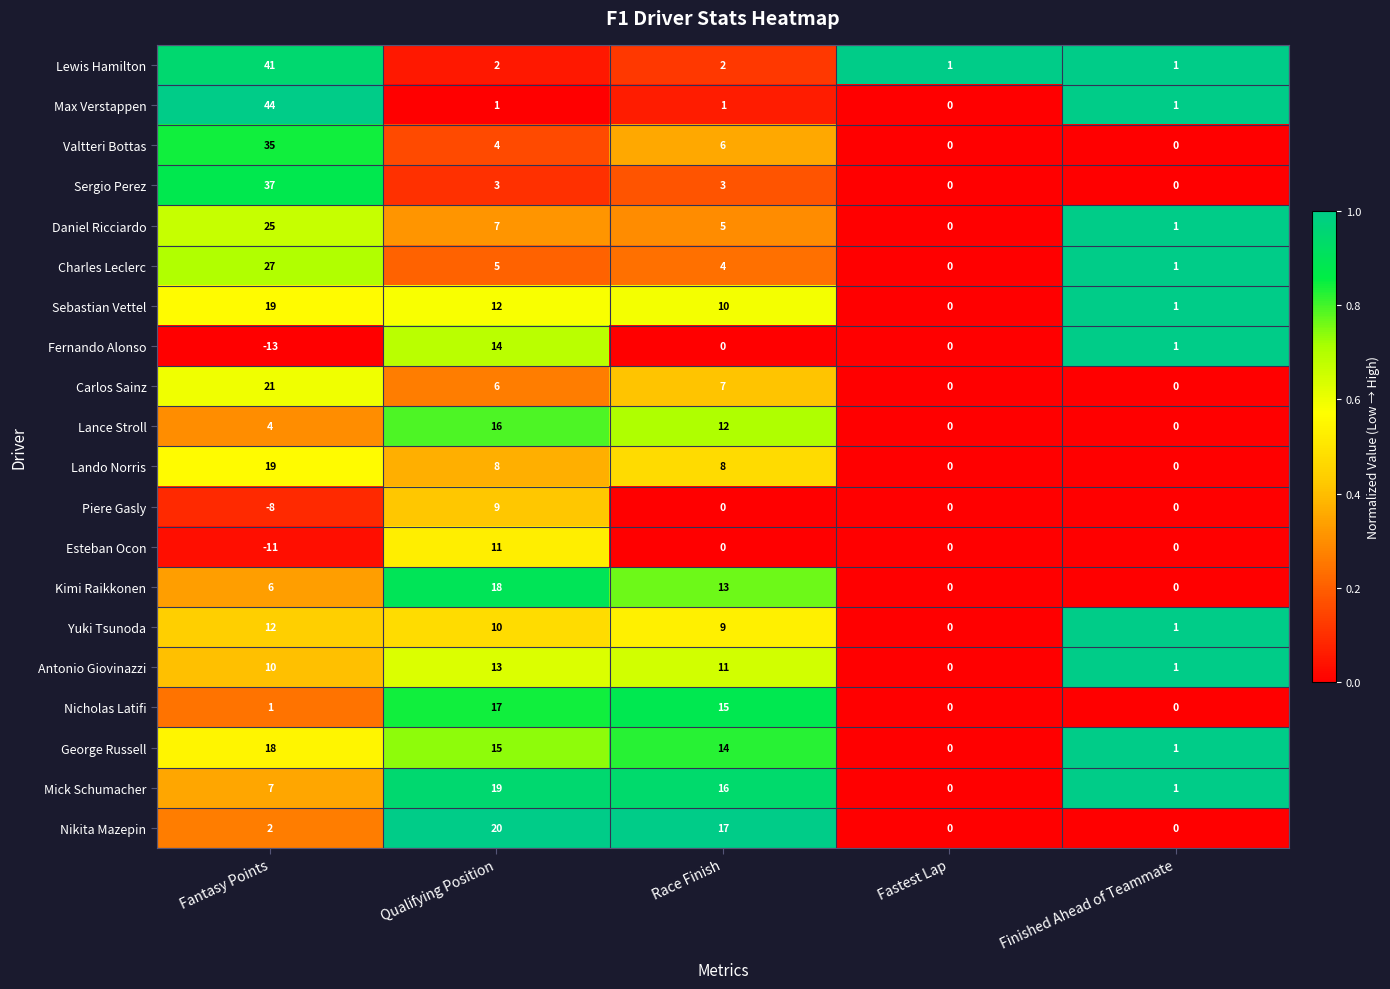

Which series has the largest total across all categories?

George Russell